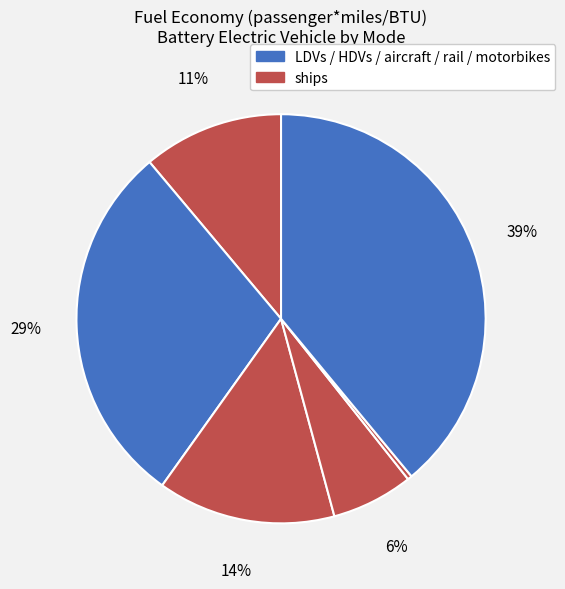

Count the number of slices in the pie.

6